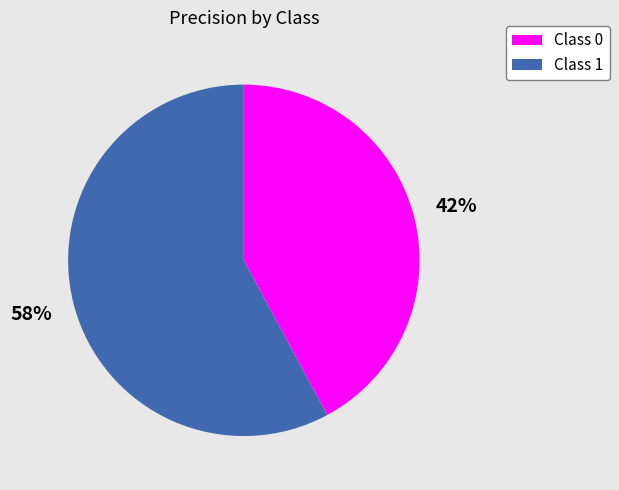

Which category has the biggest portion of the pie?

Class 1